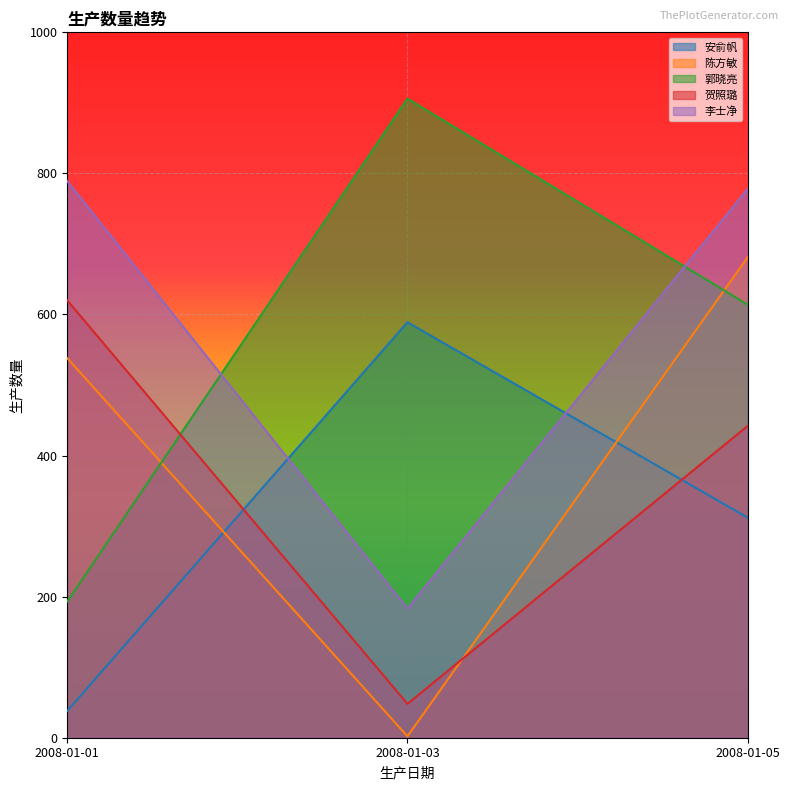

What is the value of the 陈方敏 point at the 2nd from the left?

2